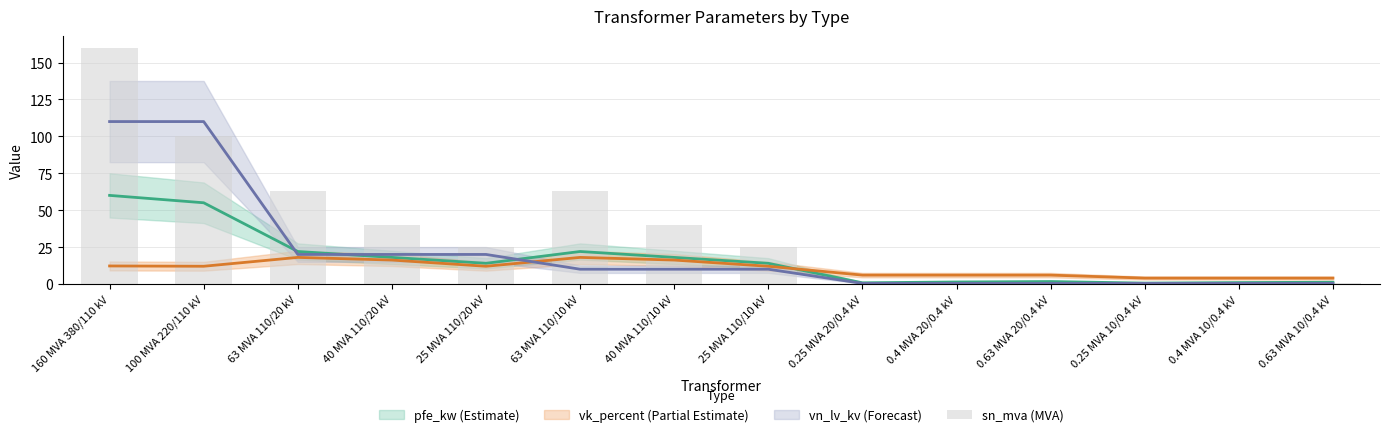

How many values are below 25?

6